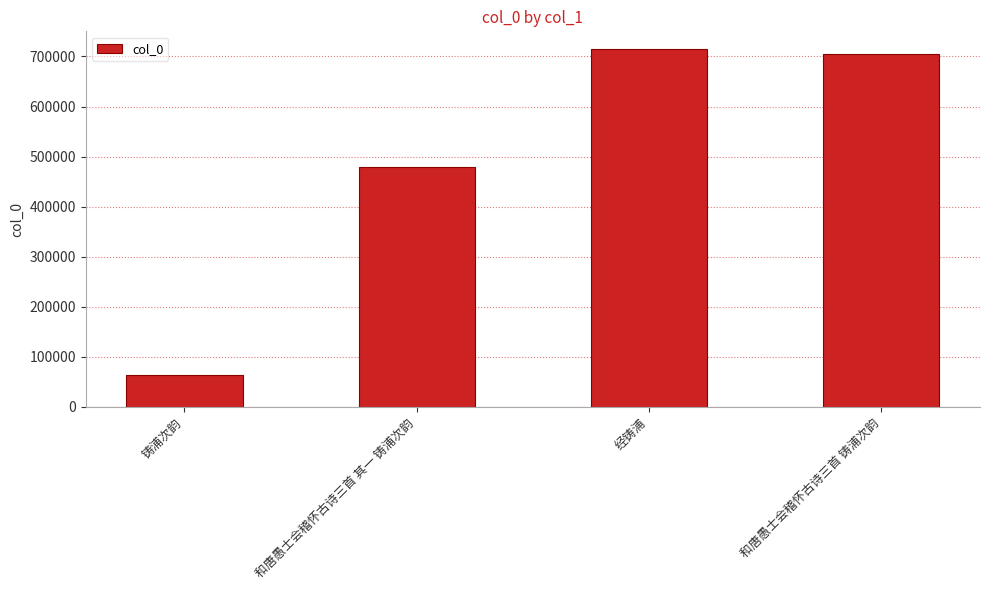

Which has a higher value, 和唐愚士会稽怀古诗三首 铸浦次韵 or 铸浦次韵?

和唐愚士会稽怀古诗三首 铸浦次韵